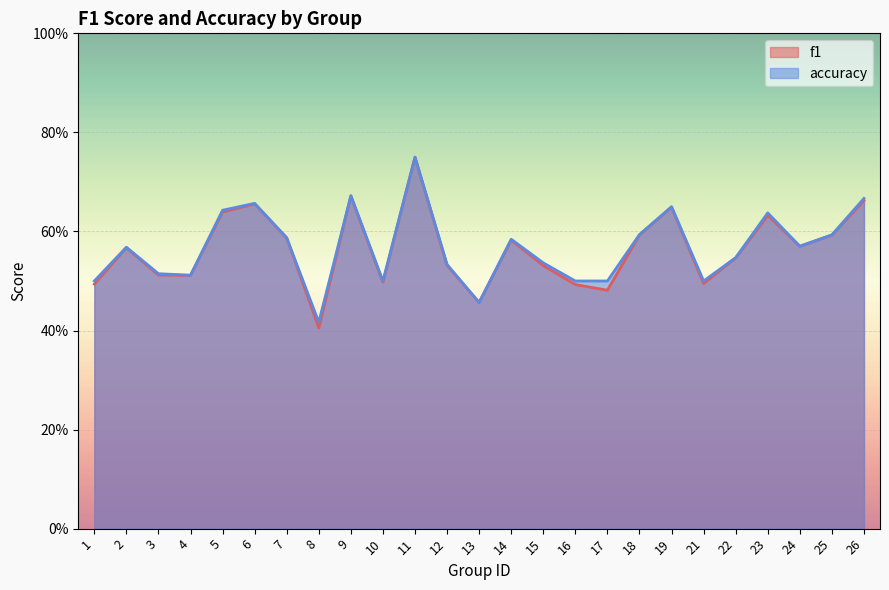

In f1, how many points are lower than both neighbors (excluding endpoints)?

7